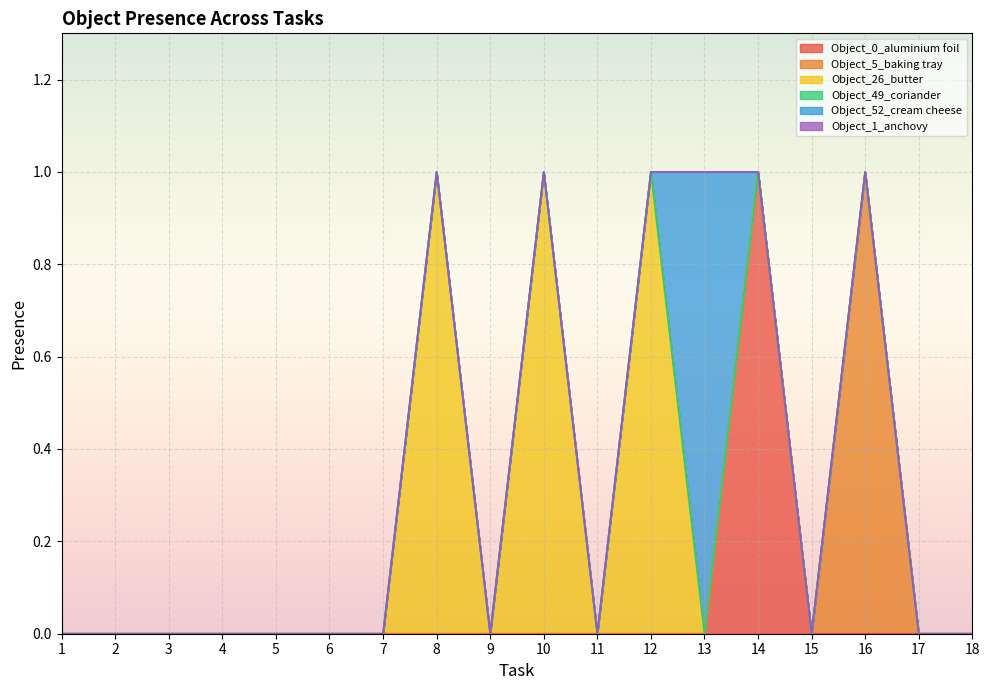

Does the chart display data point markers on the line(s)?

No